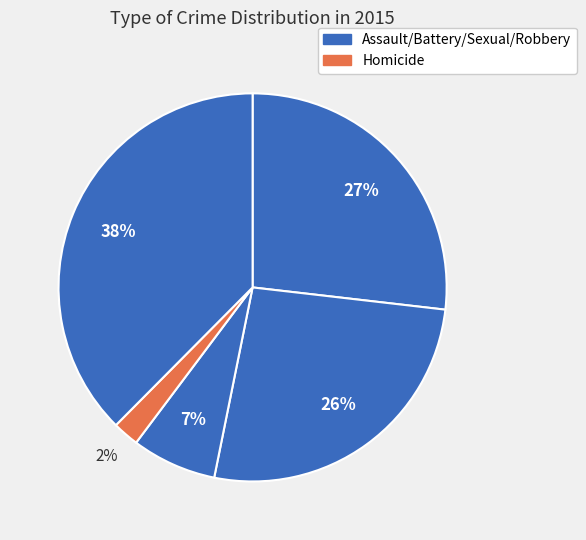

How many segments does this pie chart have?

5